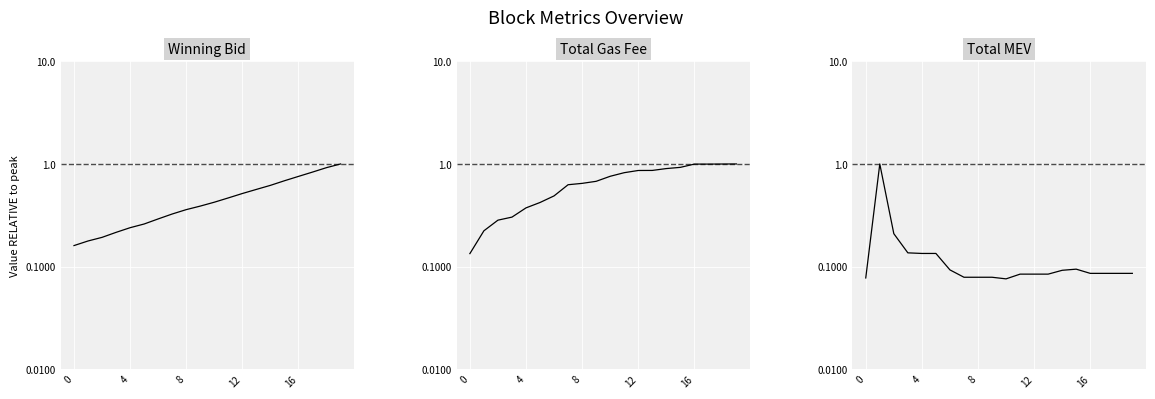

What is the smallest value displayed?

0.1